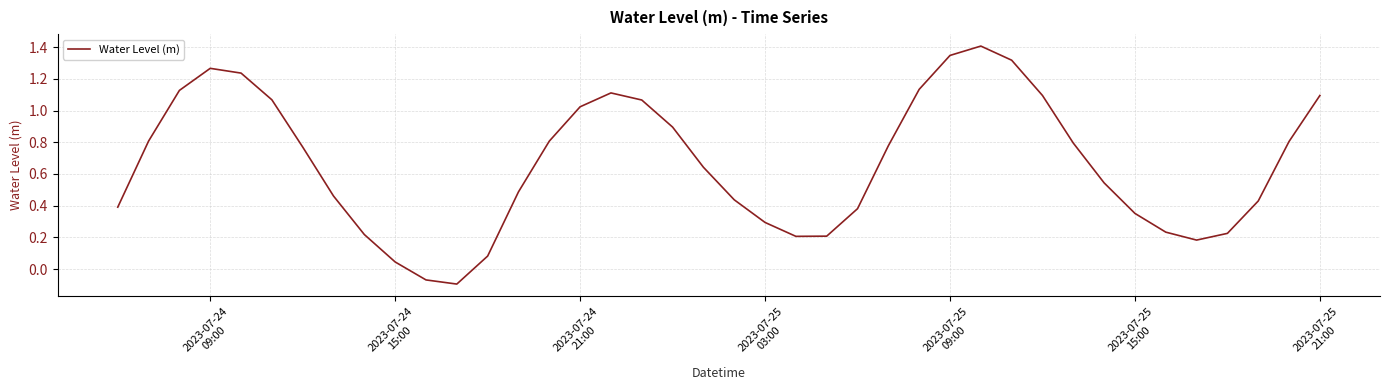

How many values are below zero?

2